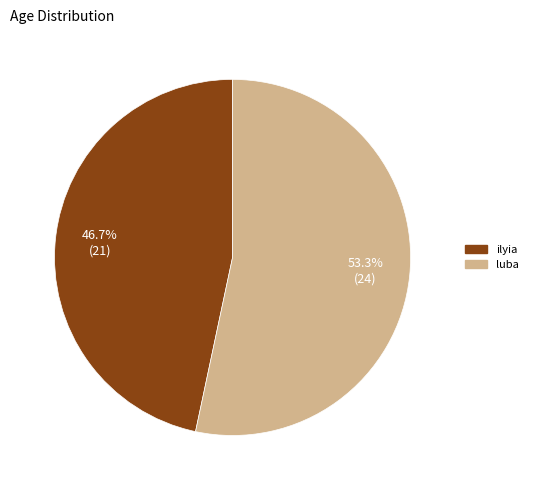

The ilyia slice represents 35% of the pie. True or false?

False